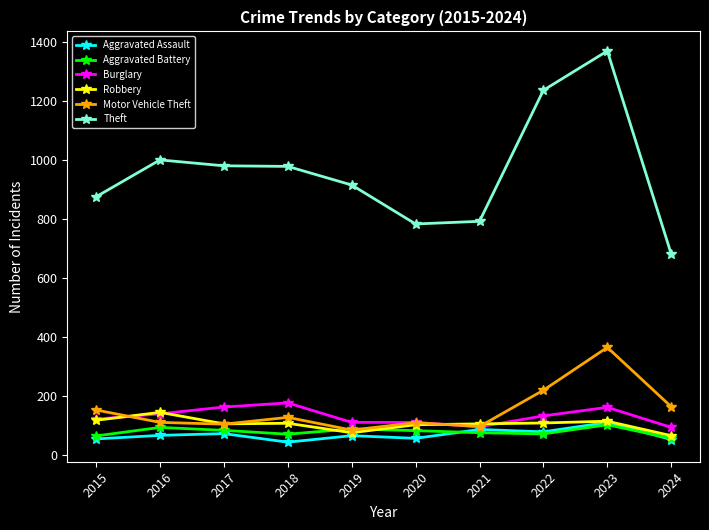

At which category is the sum across all series the highest?

2023